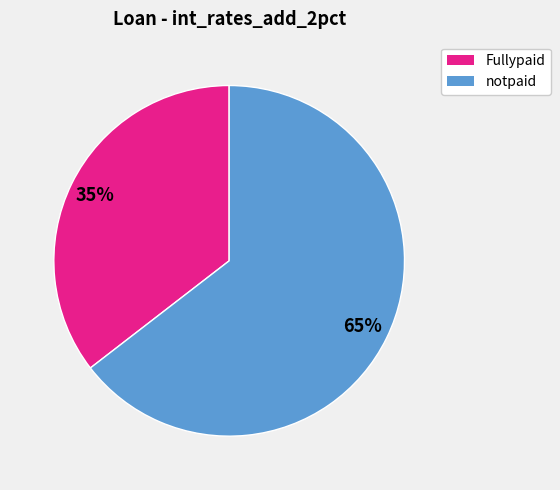

Does any single category account for the majority?

Yes